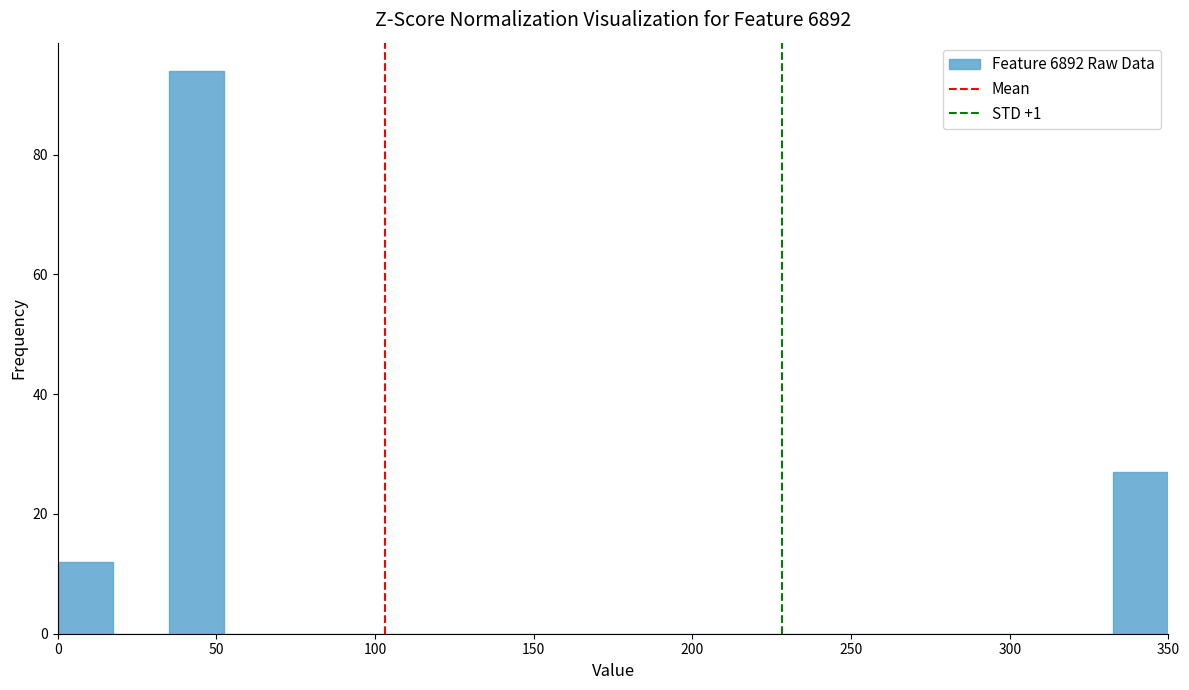

Read against the x-axis, roughly where is the centre of the tallest bar?

45